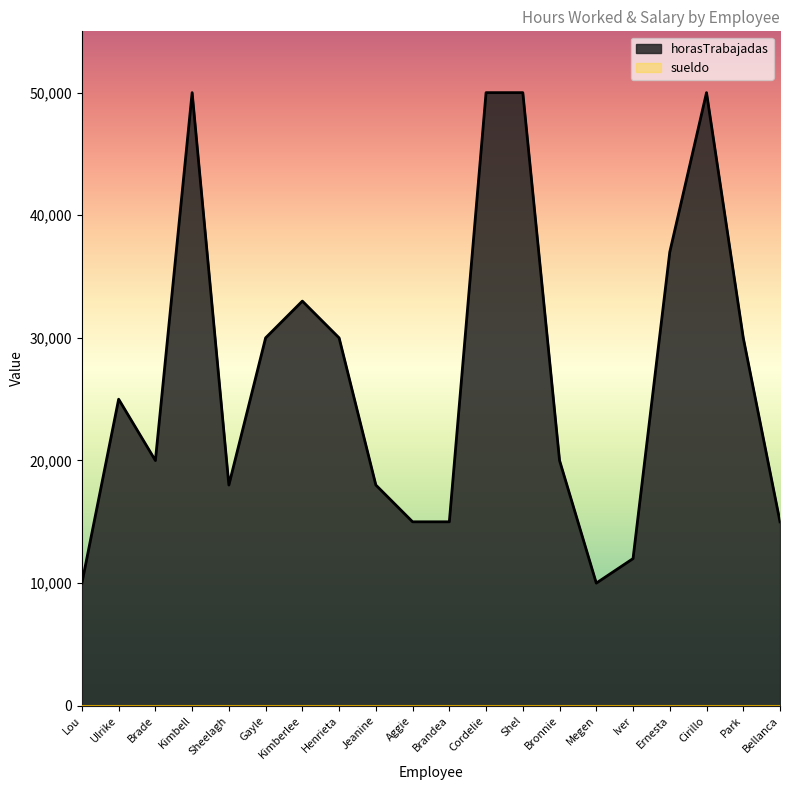

What is the label of the 3rd point from the left?

Brade